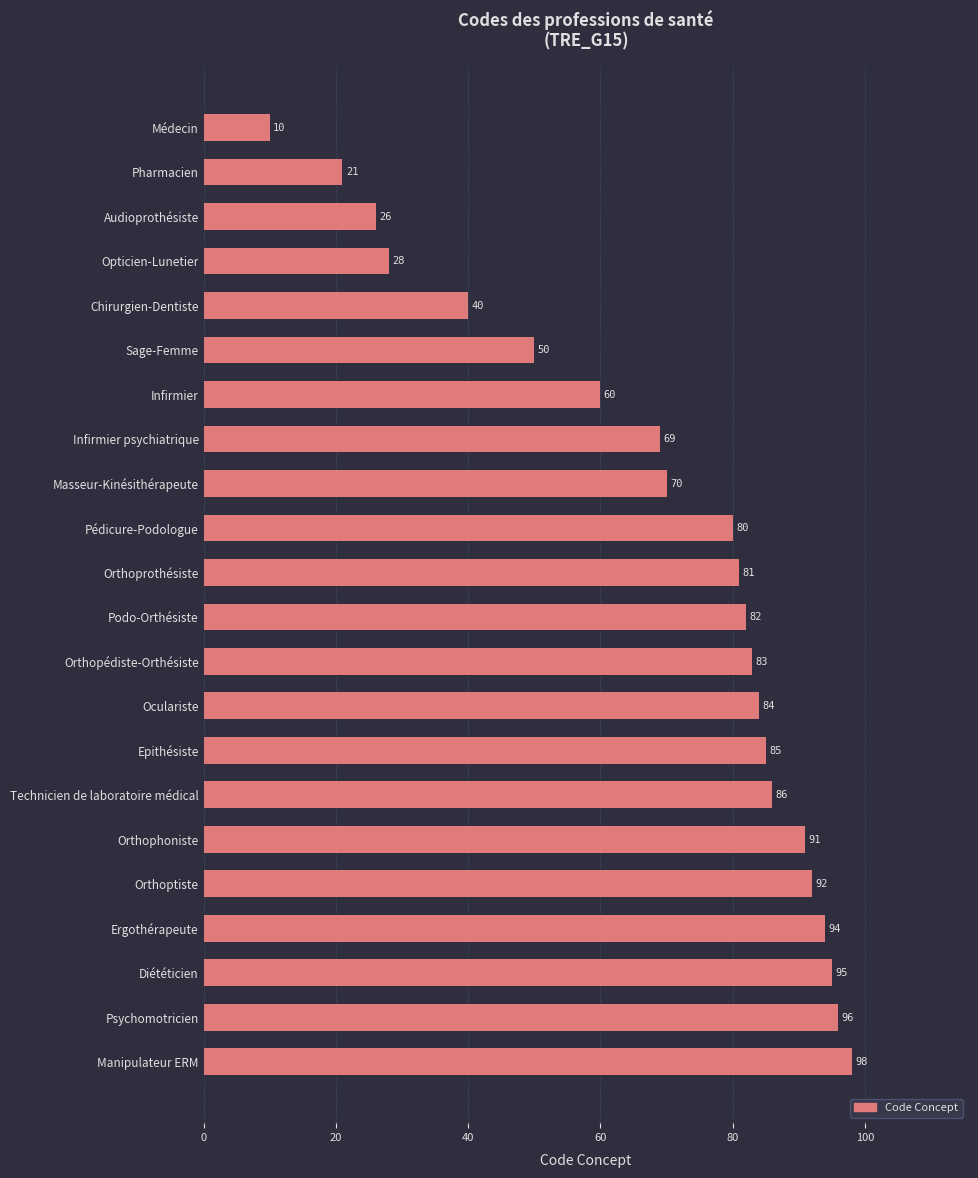

How many values are below 82?

11